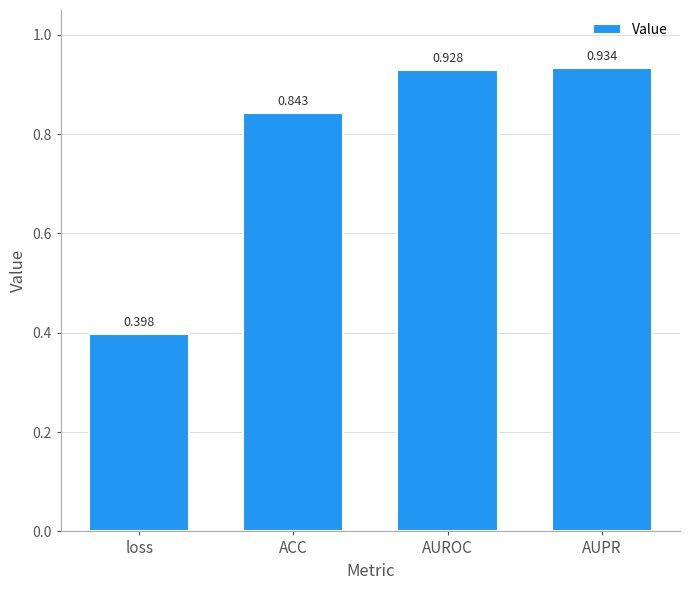

At which label is the value closest to 0?

loss